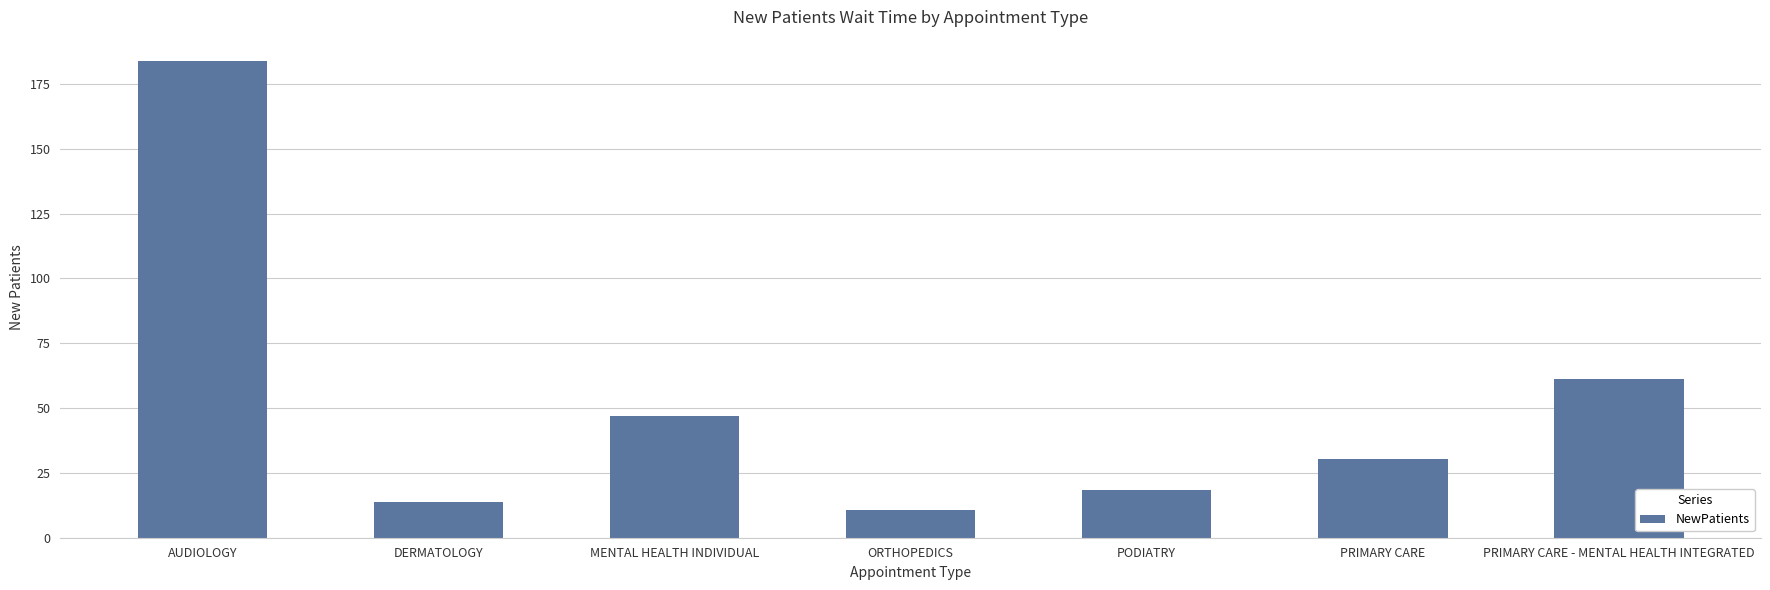

Reading left to right, transcribe all the data shown in this chart.

AUDIOLOGY=184.0	DERMATOLOGY=13.6	MENTAL HEALTH INDIVIDUAL=46.8	ORTHOPEDICS=10.7	PODIATRY=18.5	PRIMARY CARE=30.4	PRIMARY CARE - MENTAL HEALTH INTEGRATED=61.4